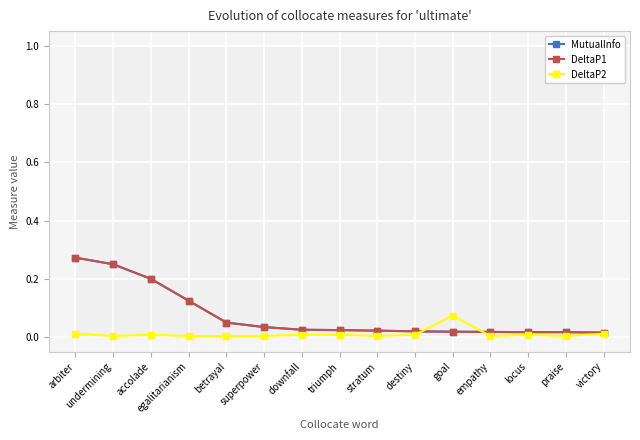

Which series has the largest total across all categories?

MutualInfo